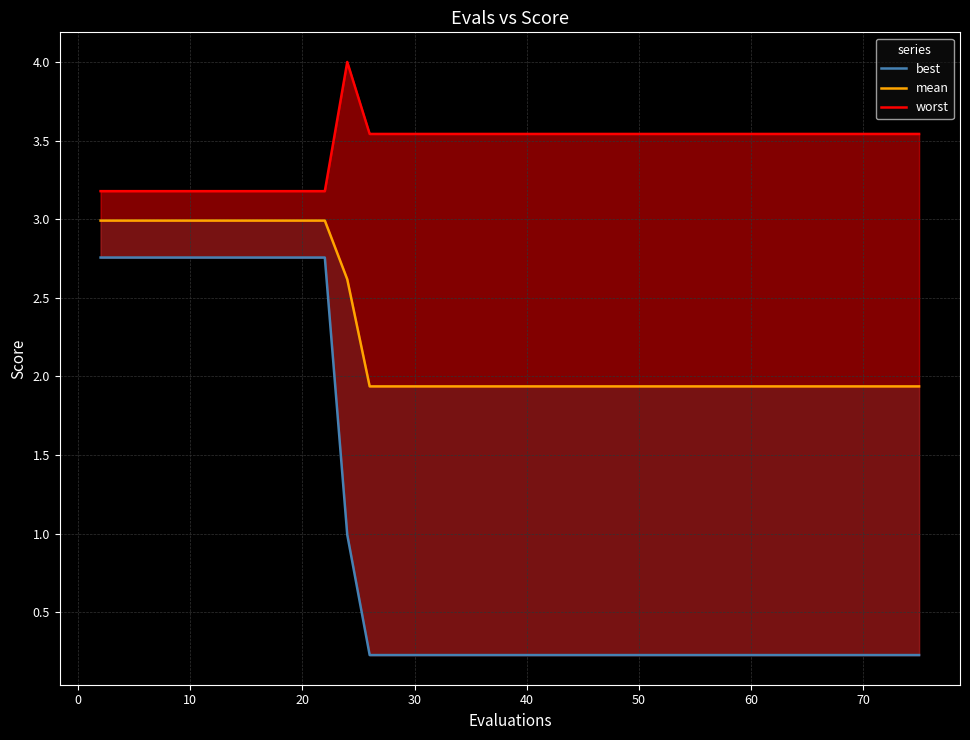

What is the average value of the worst series?

3.5